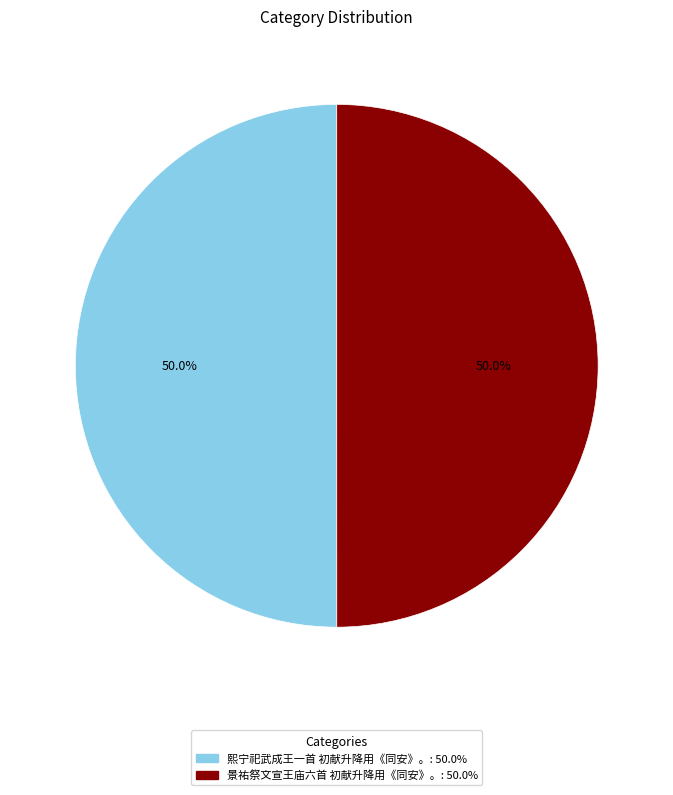

What is the ratio of the value at 景祐祭文宣王庙六首 初献升降用《同安》。 to the value at 熙宁祀武成王一首 初献升降用《同安》。?

1.0